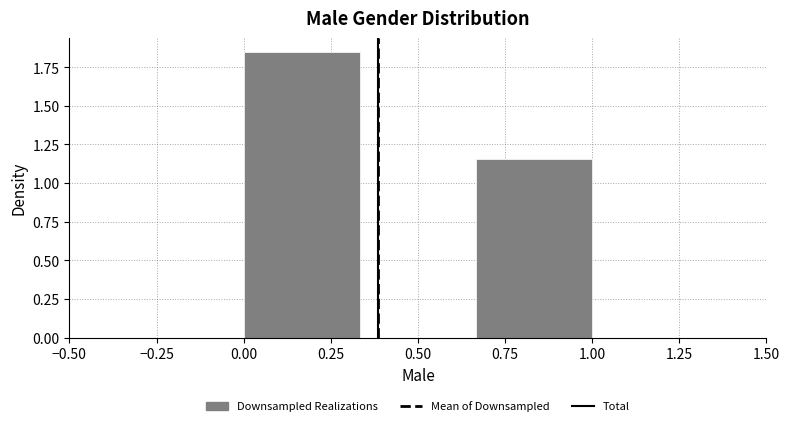

Reading left to right, list every bar in this chart as the range it spans on the x-axis followed by its height. Neither the bar edges nor the heights are printed on the chart, so give them approximately, as read against the axes.

0.00 to 0.35: 1.85
0.35 to 0.65: 0
0.65 to 1.00: 1.15